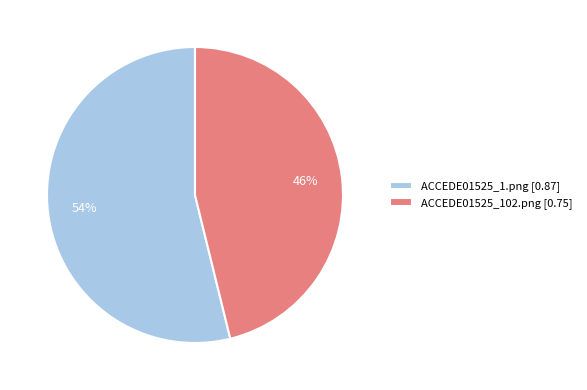

How many segments does this pie chart have?

2